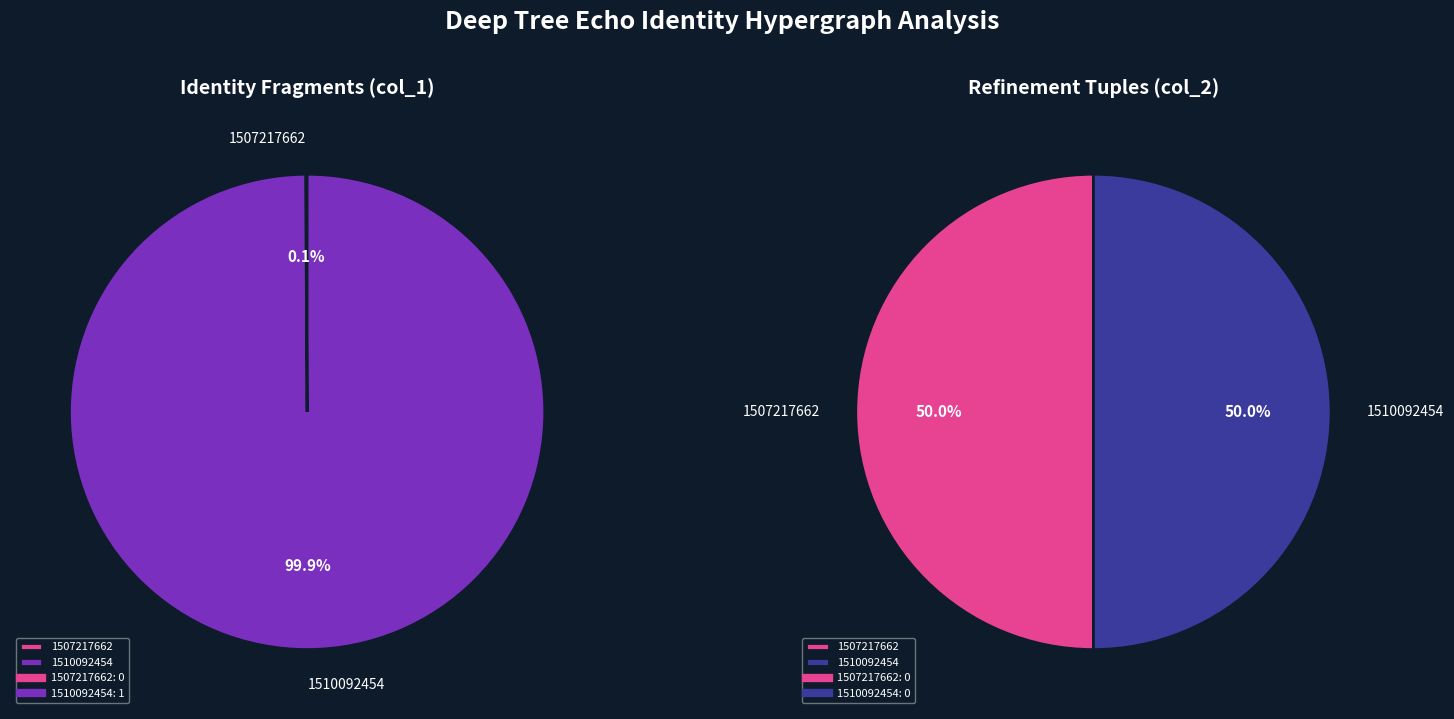

Does 1507217662 represent more than half of the total?

No